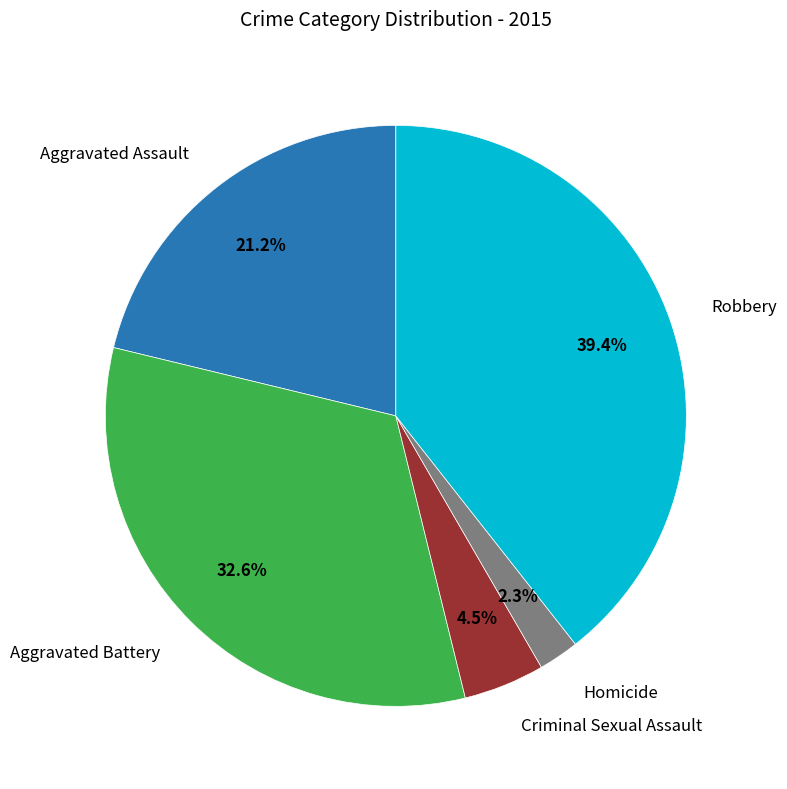

Is there a majority slice in this chart?

No